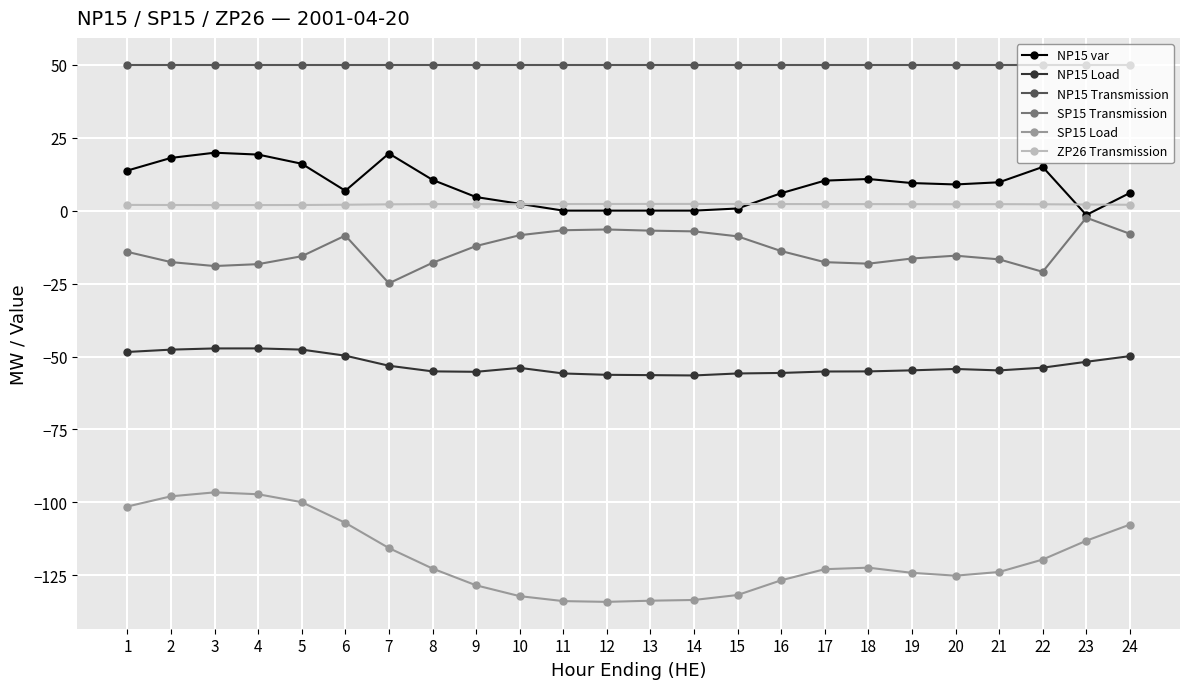

Is the value of NP15 var at 14 greater than the value of SP15 Transmission at 13?

Yes